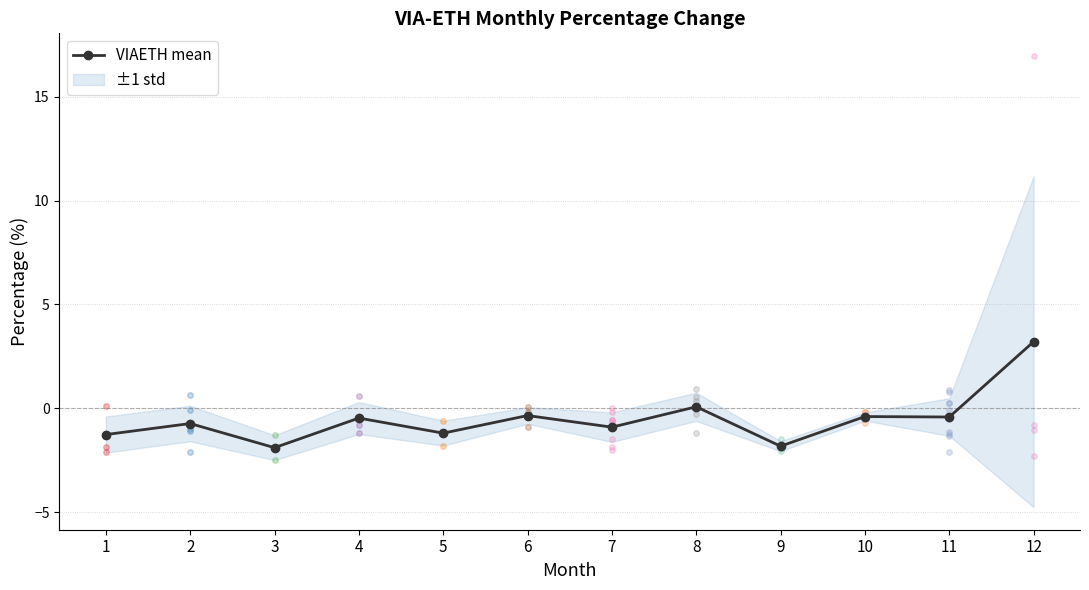

What is the value of the 6th point from the left?

-0.4